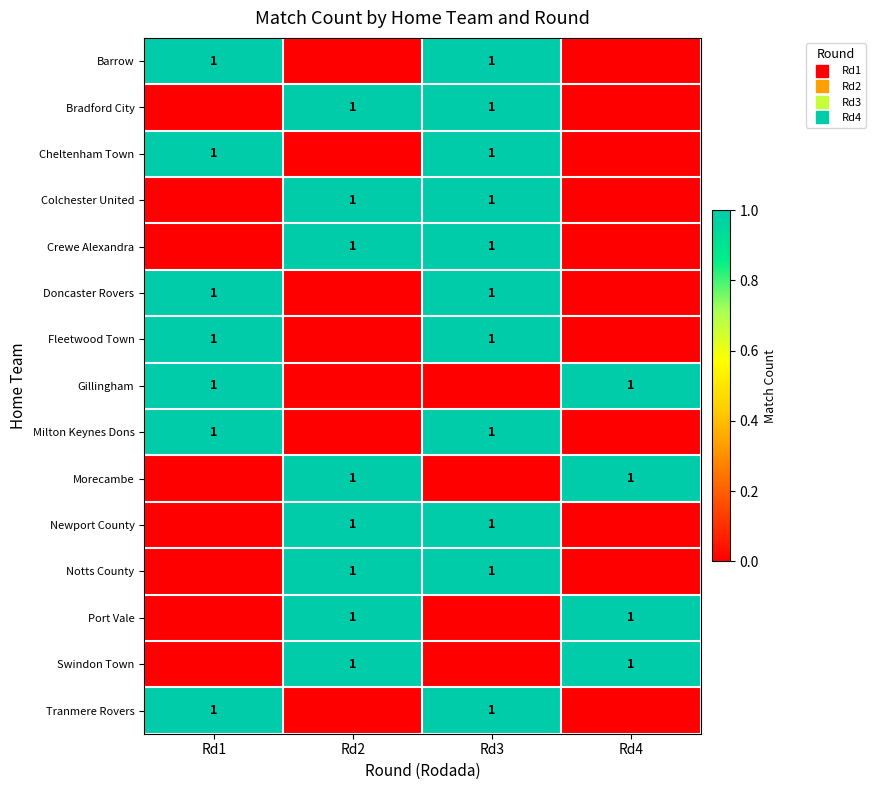

How many data points does each series have?

4